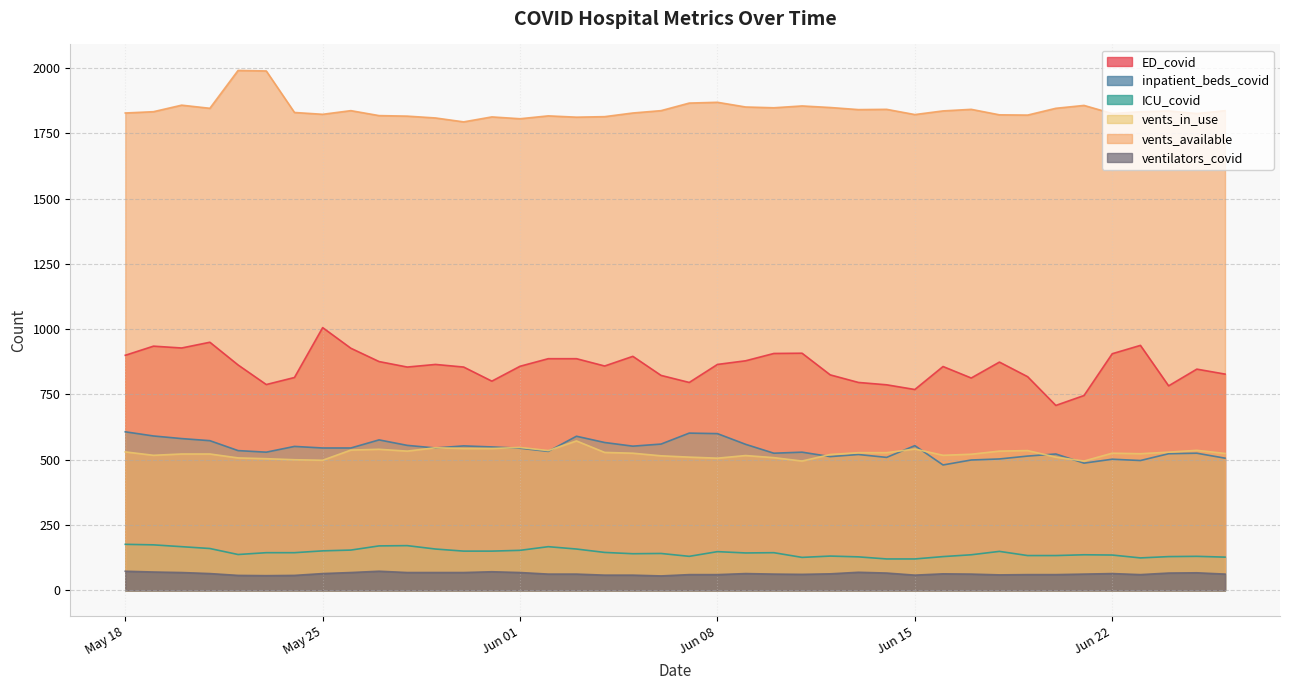

Does the chart display data point markers on the line(s)?

No